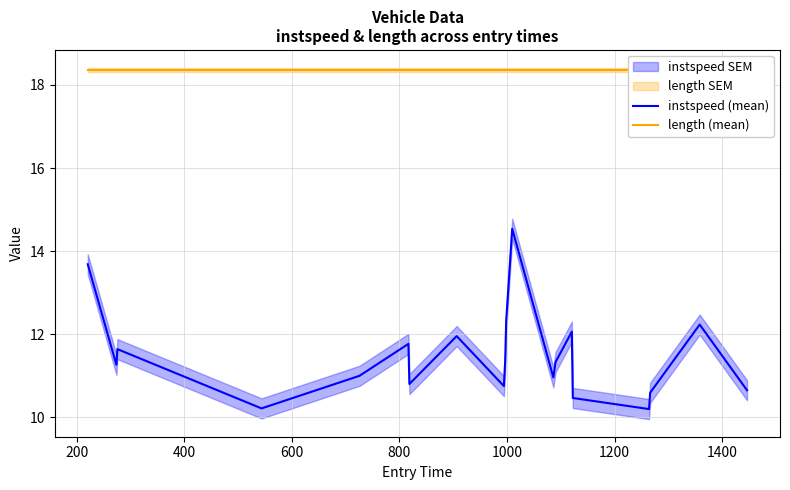

At 16, list the series in order from largest to smallest.

length (mean), instspeed (mean)